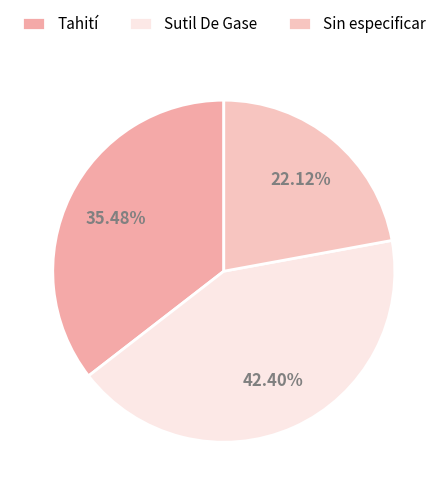

What percentage is NOT represented by Sutil De Gase?

57.6%